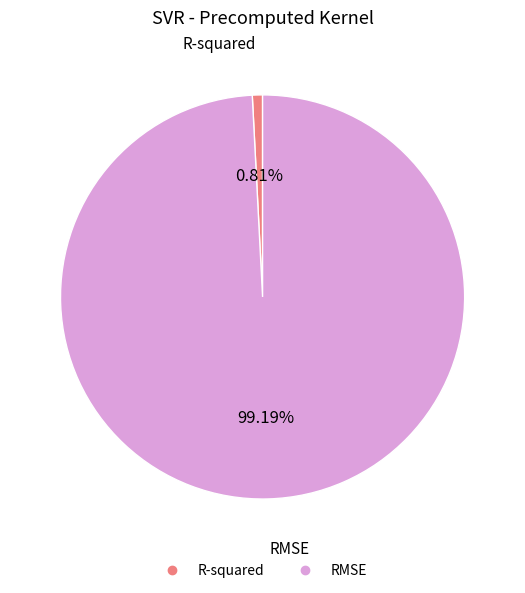

The RMSE slice represents 89% of the pie. True or false?

False